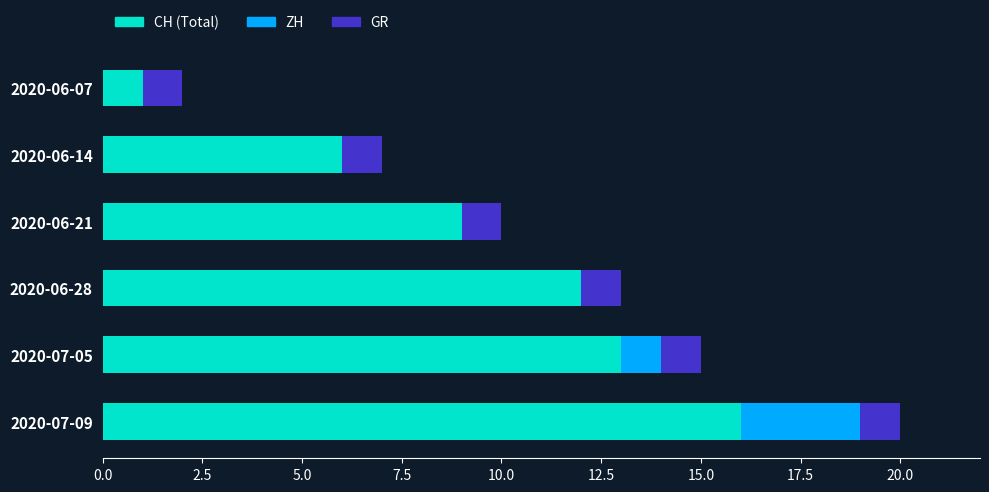

The CH (Total) series shows 10 at 2020-07-09. True or false?

False